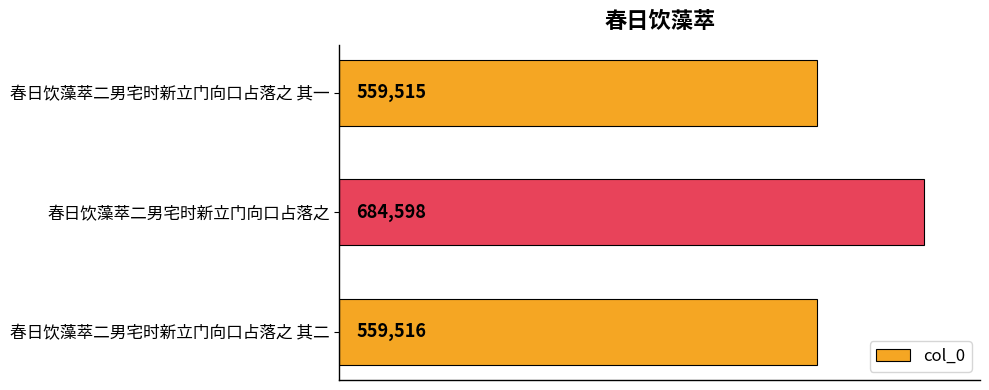

List the labels in order of value, largest first.

春日饮藻萃二男宅时新立门向口占落之, 春日饮藻萃二男宅时新立门向口占落之 其二, 春日饮藻萃二男宅时新立门向口占落之 其一